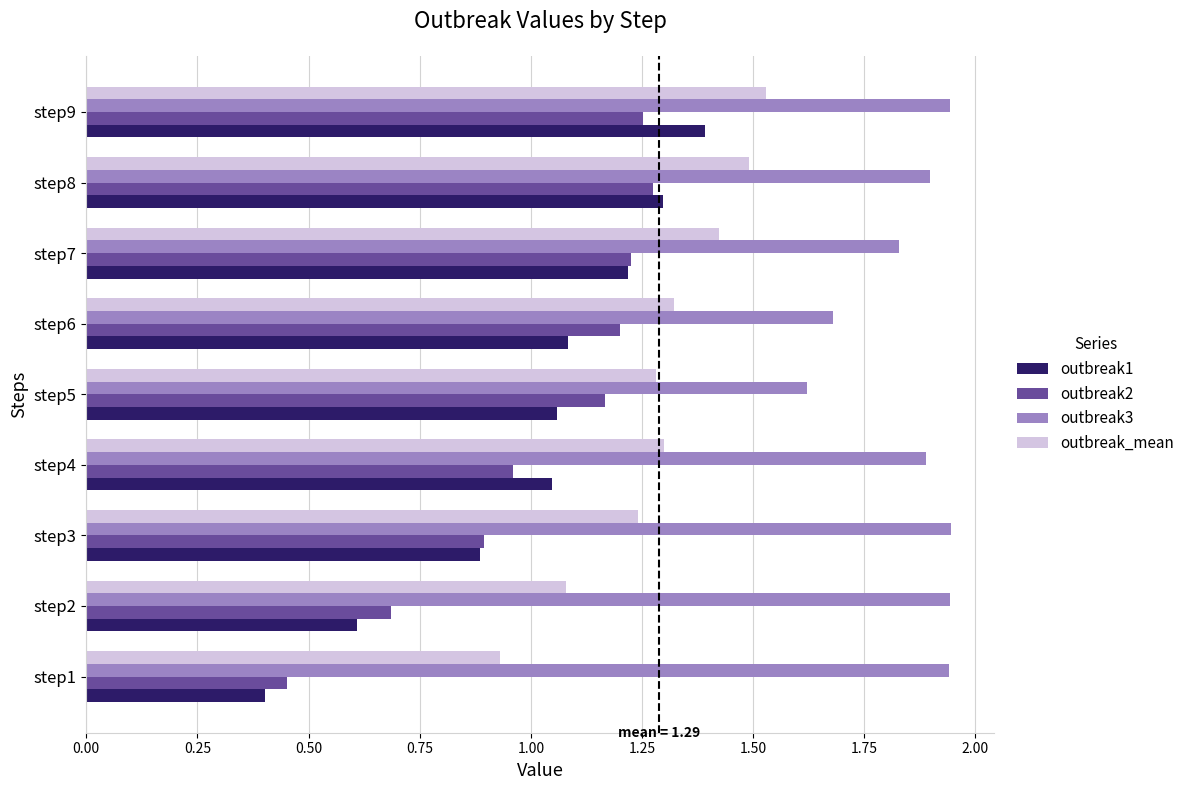

Which series has the widest spread of values?

outbreak1